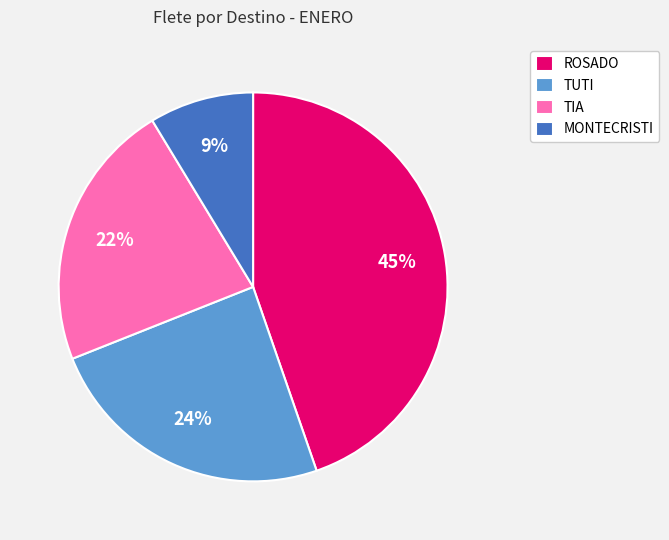

Does TIA account for over 50% of the chart?

No